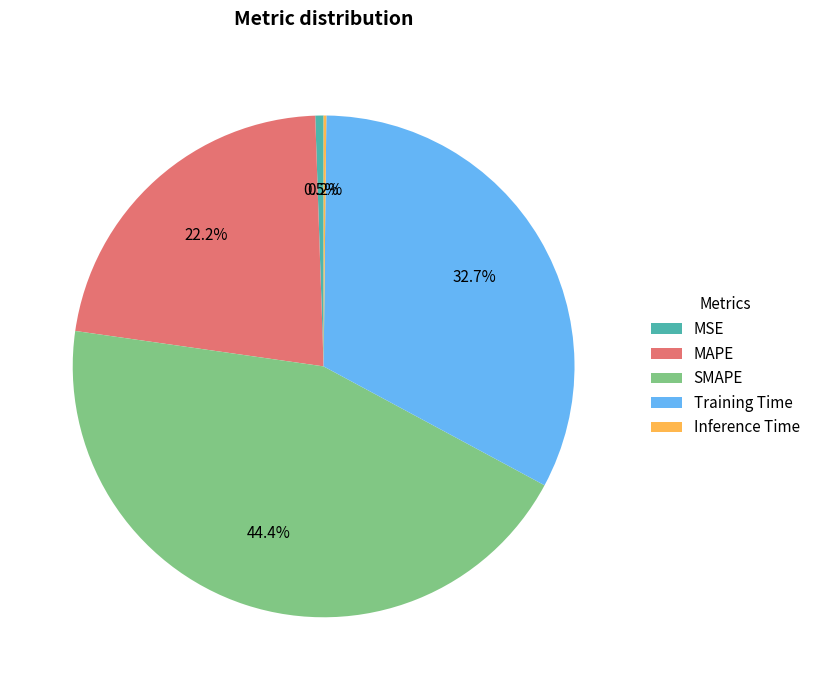

To the nearest percent, what percentage of the pie is Training Time?

33%